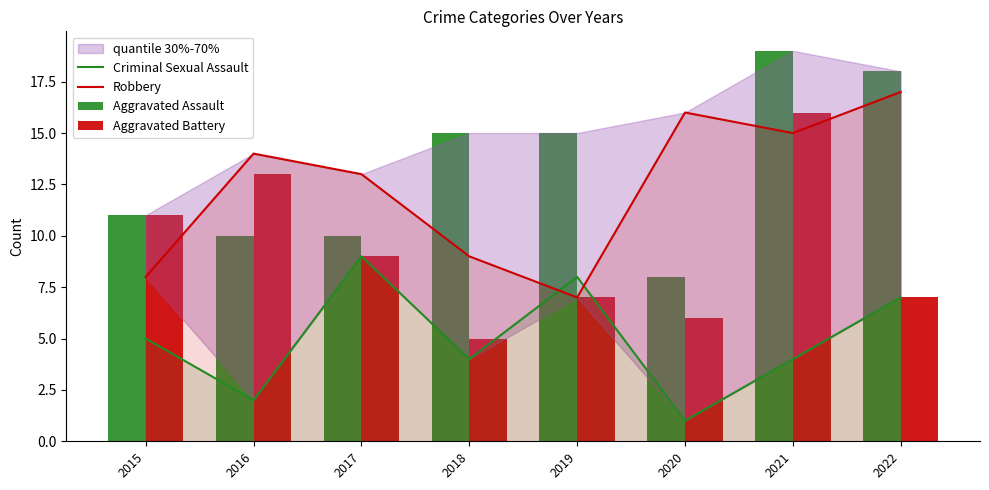

True or false: Robbery has a value of 16 at 2020.

True